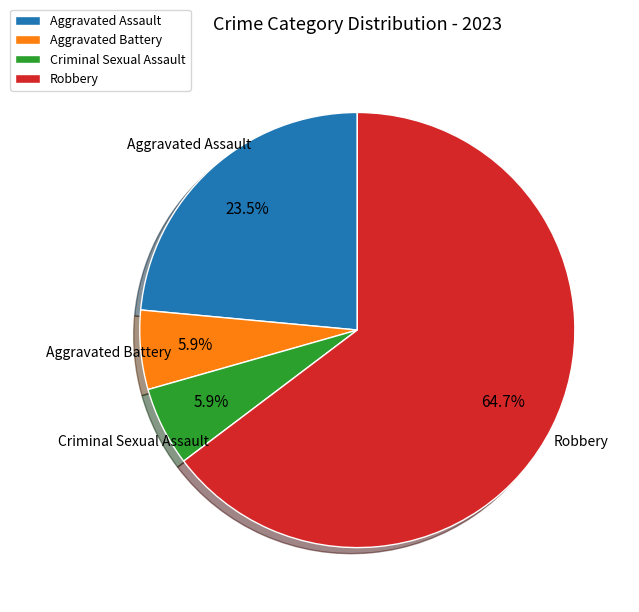

To the nearest percent, what is the difference between the Criminal Sexual Assault and Robbery slice percentages?

59%